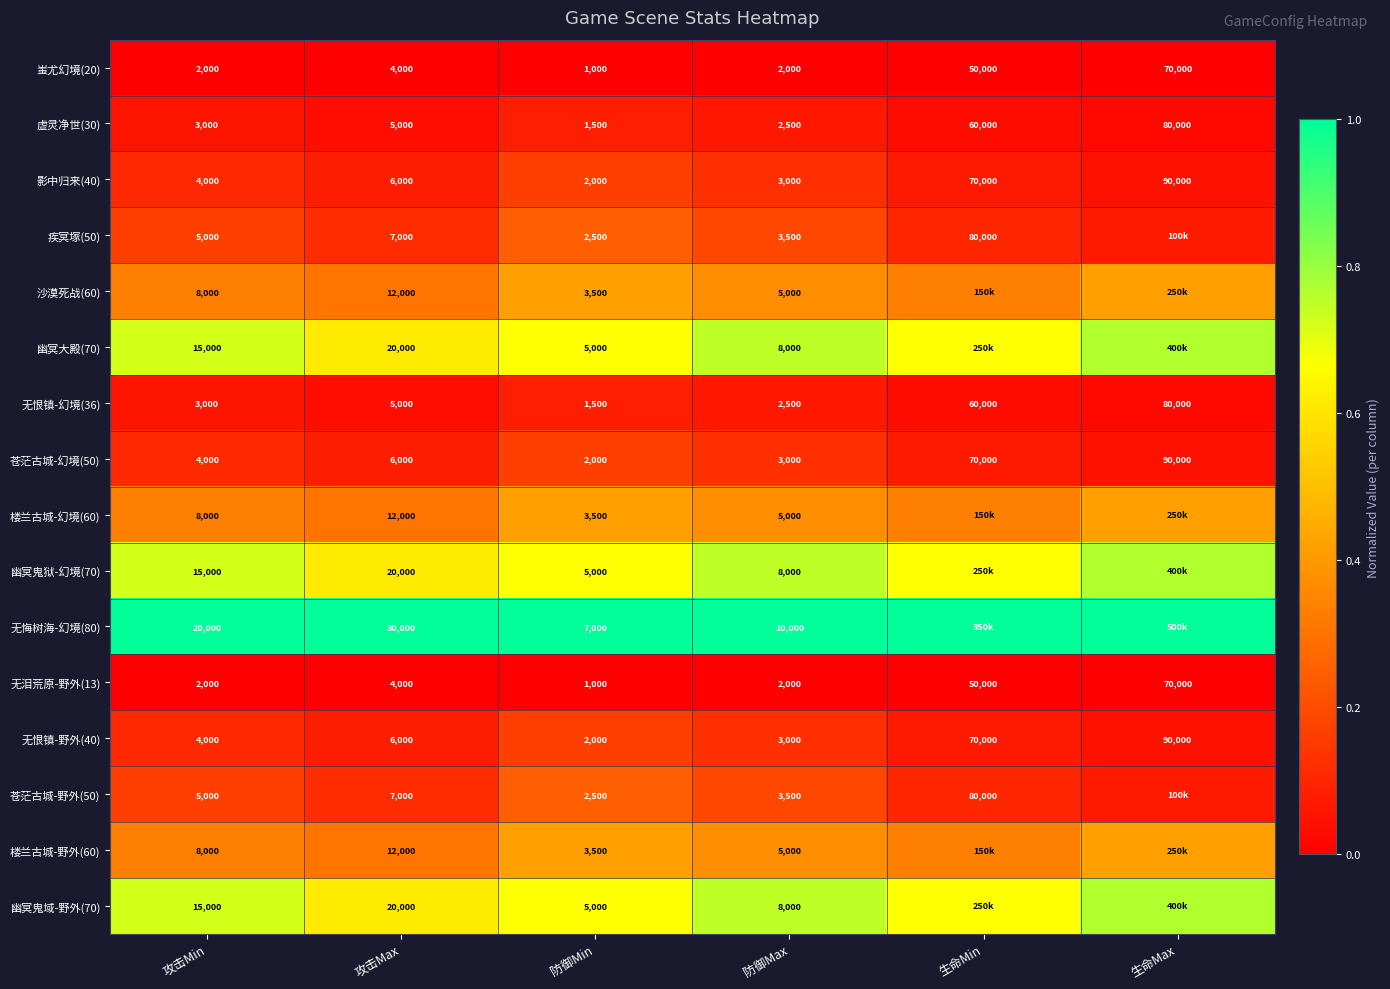

Where is 无恨镇-野外(40) nearest to the value 46000?

生命Min